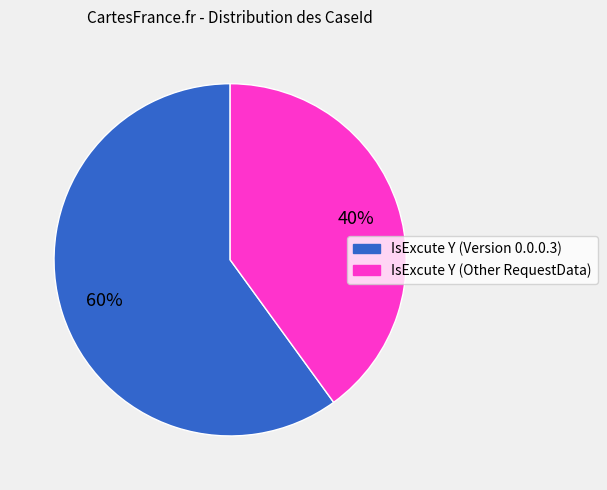

The IsExcute Y (Other RequestData) slice represents 49% of the pie. True or false?

False